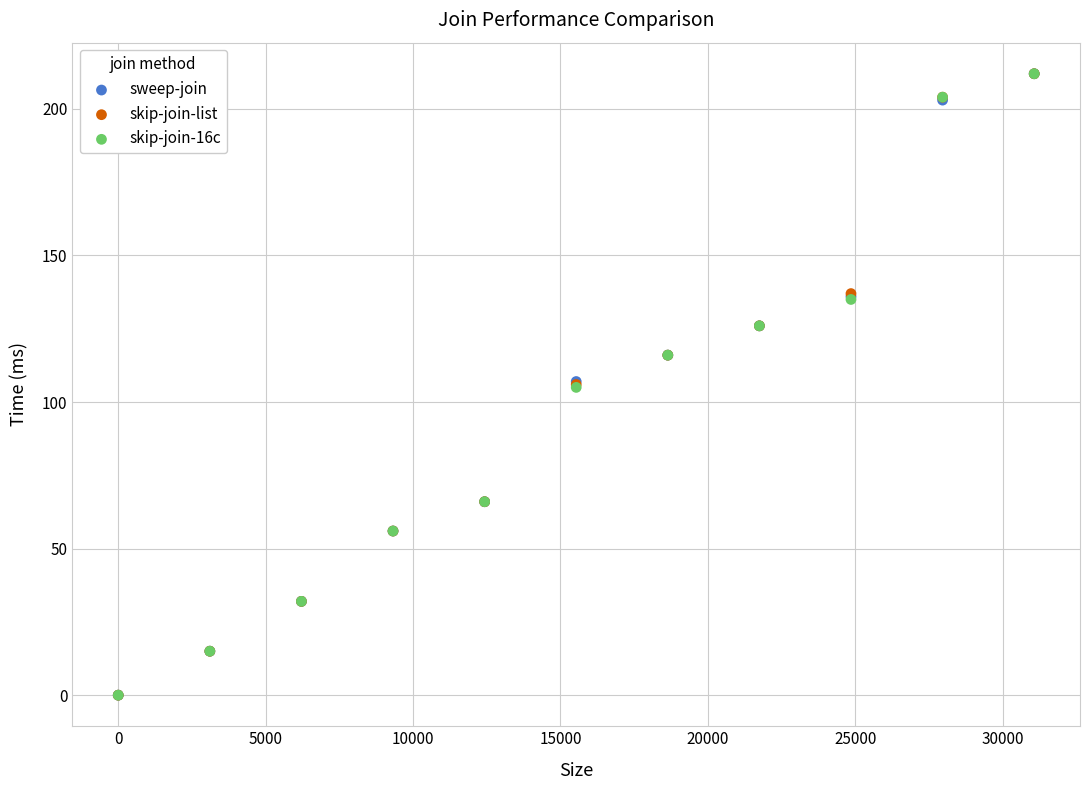

What are all the series names shown in the legend?

sweep-join, skip-join-list, skip-join-16c